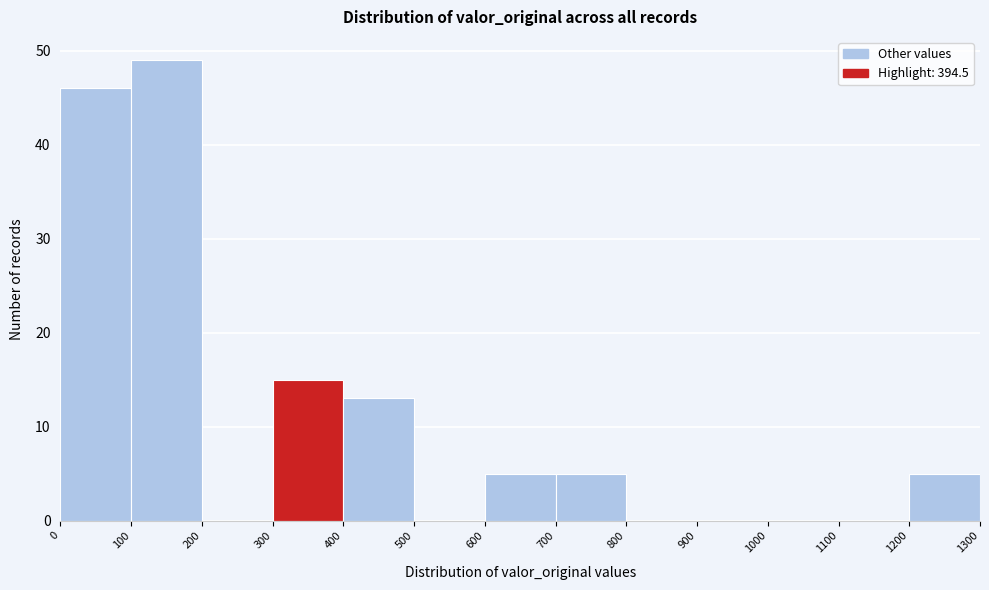

Over which range of the x-axis is the bar tallest?

100 to 200